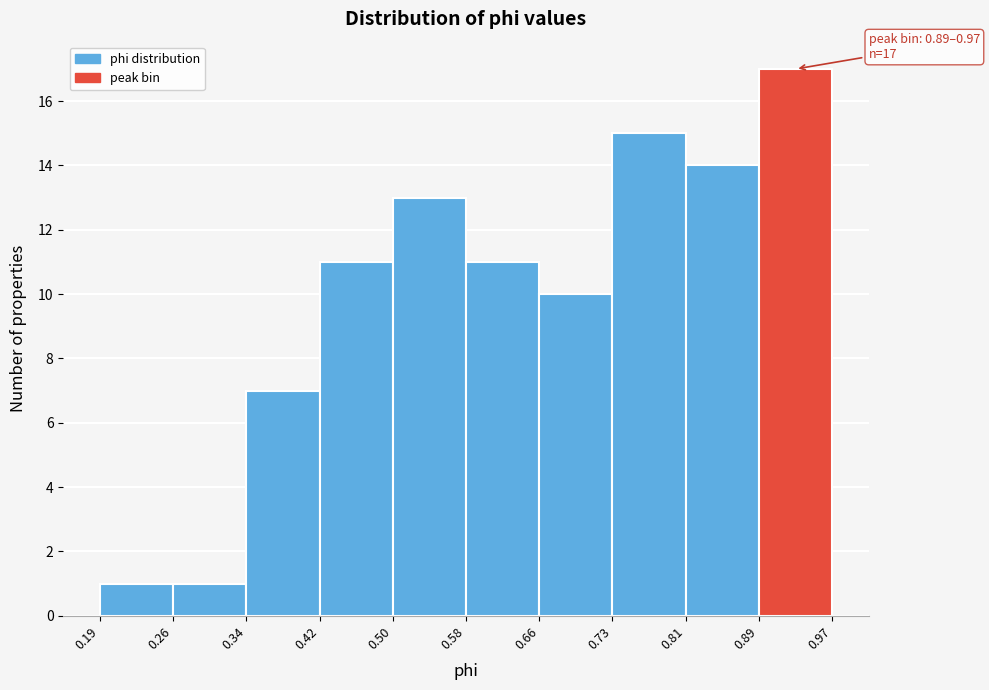

Over which range of the x-axis is the bar tallest?

0.89 to 0.97